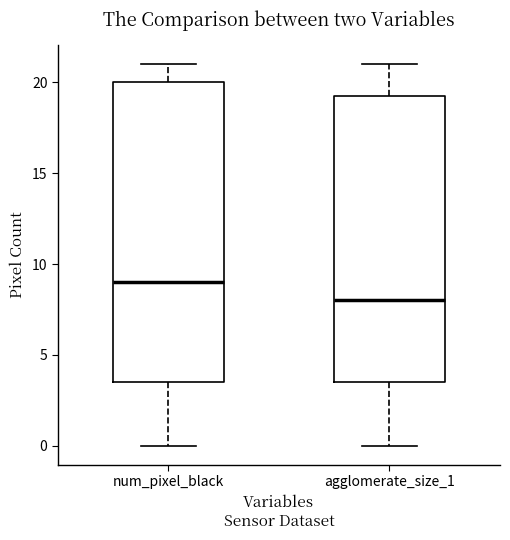

Reading left to right, read every box against the y-axis: the position of its median line, the range the box covers, and the ends of its whiskers. The values are not printed on the chart, so give them approximately, as read against the axis.

num_pixel_black: median 9.0, box 3.5 to 20.0, whiskers 0.0 to 21.0
agglomerate_size_1: median 8.0, box 3.5 to 19.5, whiskers 0.0 to 21.0